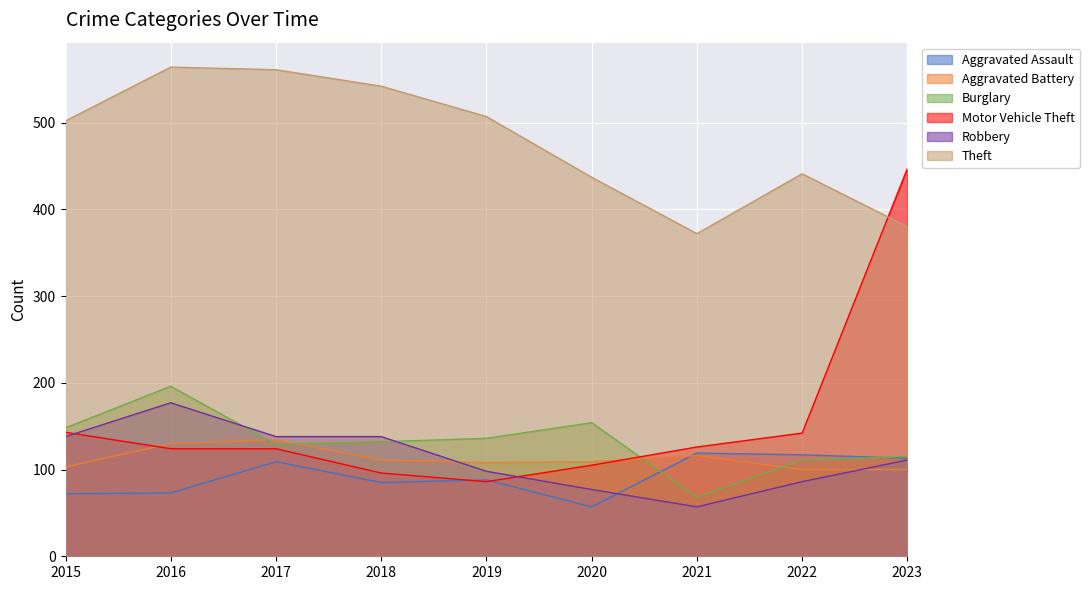

Rank the categories by Motor Vehicle Theft value from lowest to highest.

2019, 2018, 2020, 2016, 2017, 2021, 2022, 2015, 2023